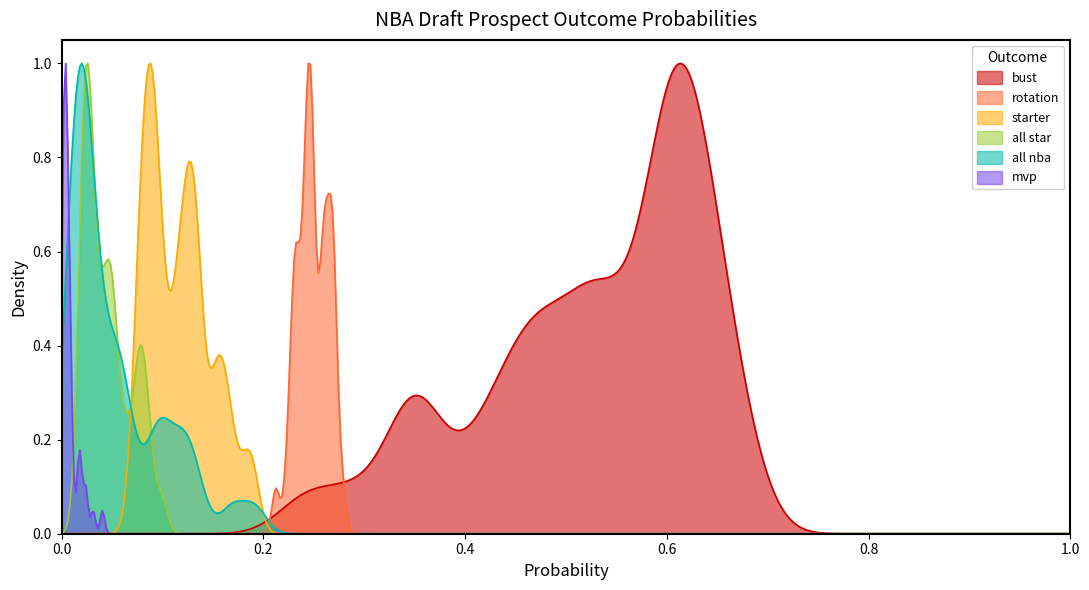

True or false: all nba has a value of 0.0 at 29.

False